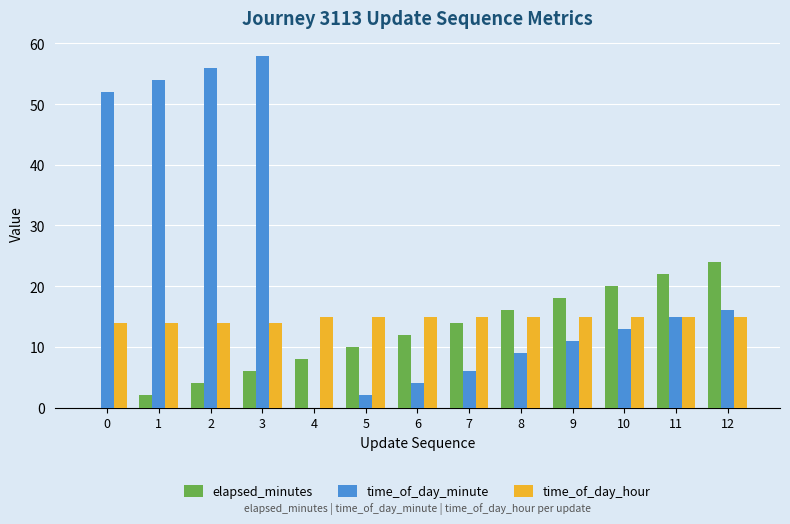

Which series has the largest total across all categories?

time_of_day_minute